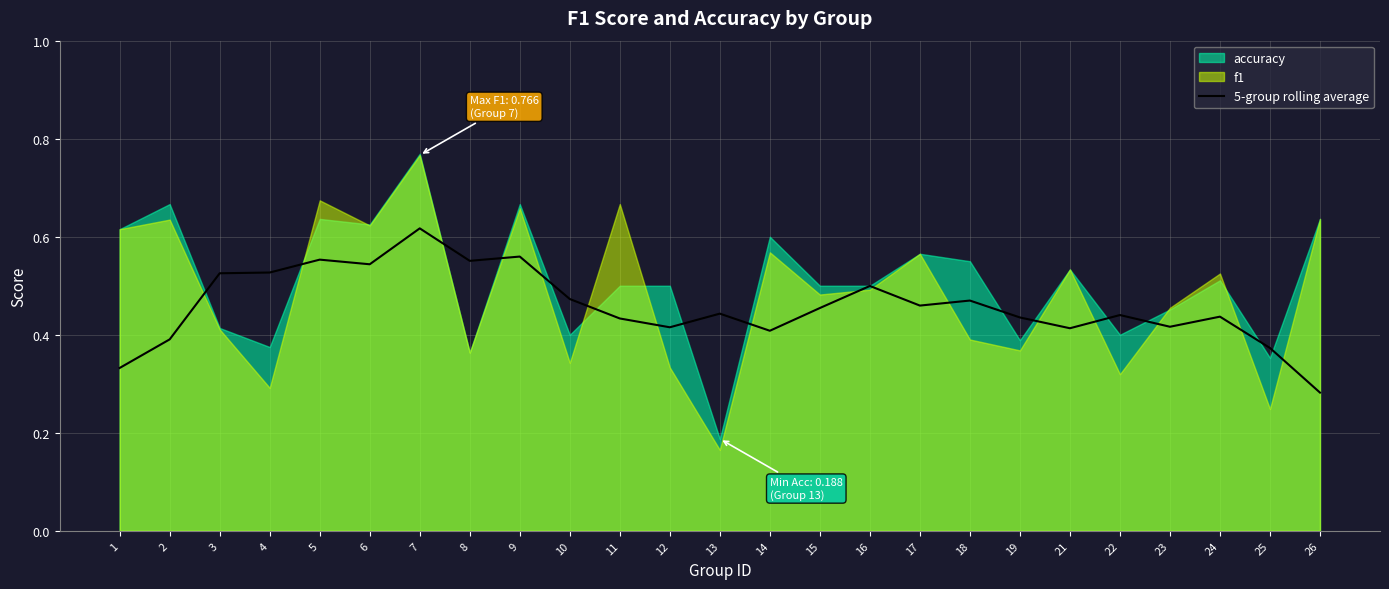

The 5-group rolling average series shows 0.6 at 12. True or false?

False